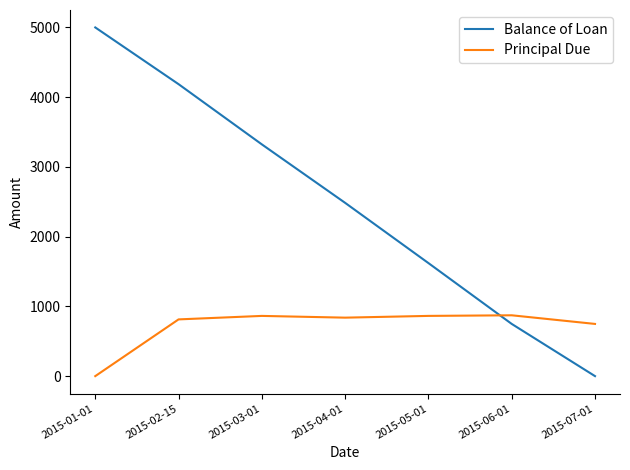

List the series in order of their peak value, highest first.

Balance of Loan, Principal Due